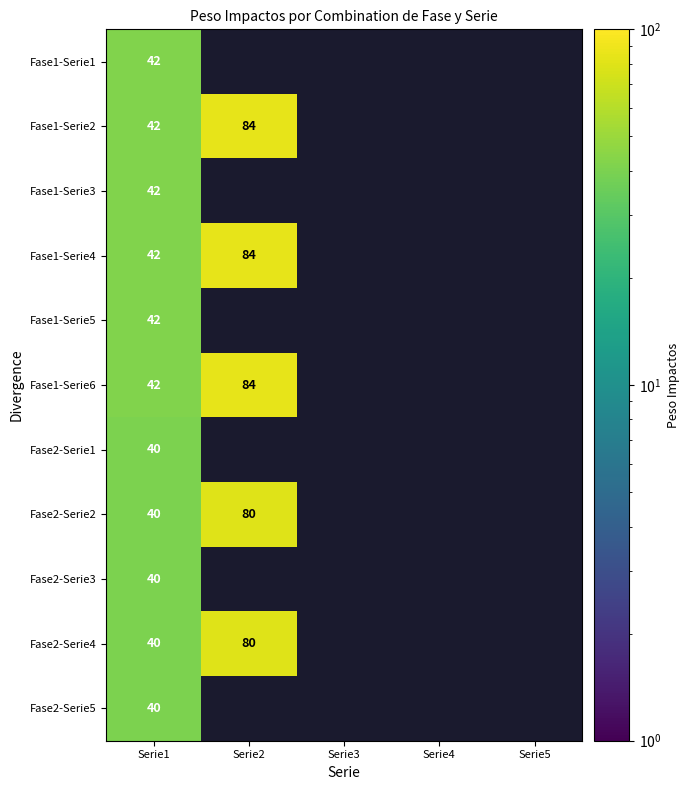

At which category is the sum across all series the highest?

Serie1